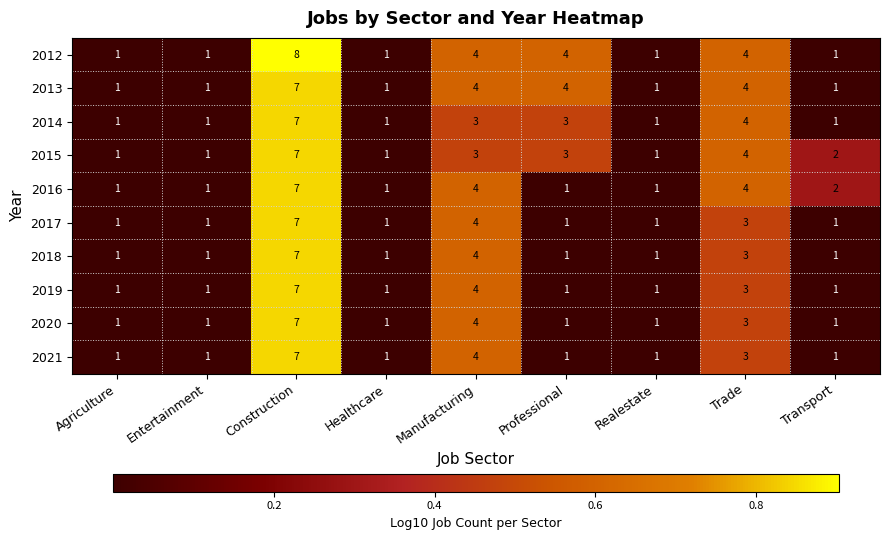

The value of 2018 at Realestate is 2. True or false?

False